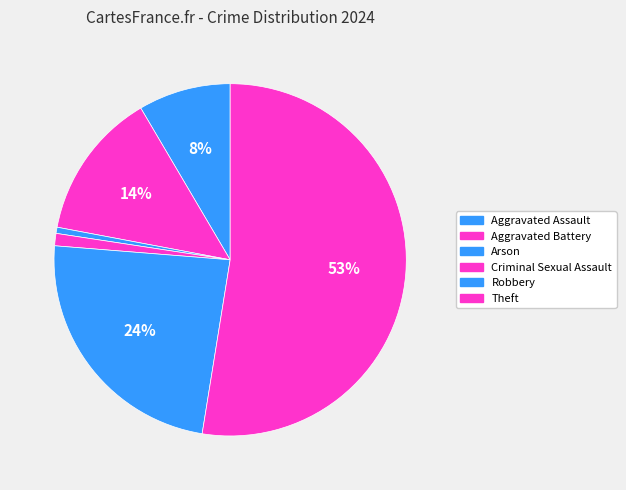

To the nearest percent, what is the combined percentage of Aggravated Assault and Robbery?

32%